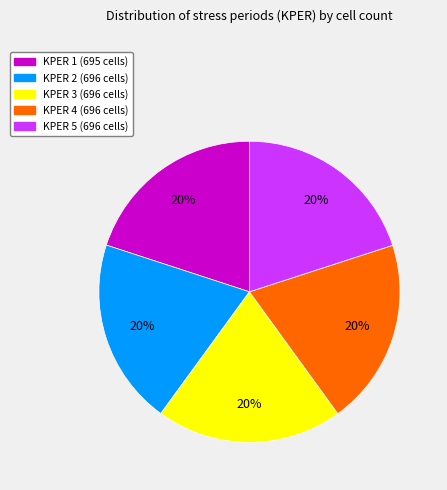

Is it true that KPER 2 is 20% of the pie?

True